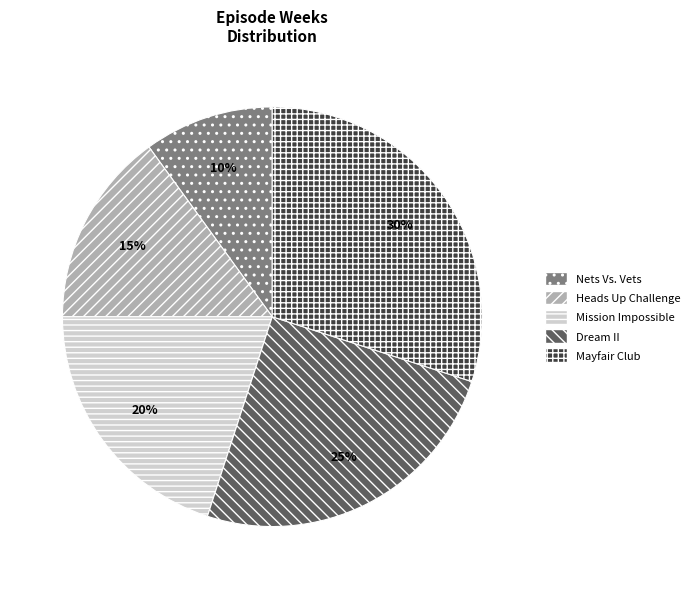

What percentage is the Heads Up Challenge slice, to the nearest percent?

15%